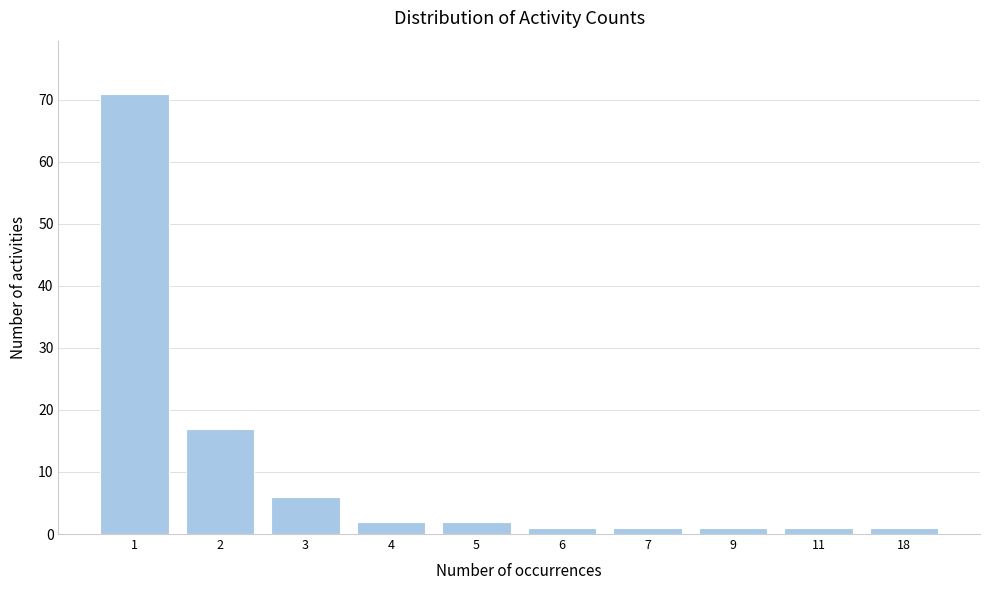

Reading left to right, list all the values displayed in this chart.

1=71	2=17	3=6	4=2	5=2	6=1	7=1	9=1	11=1	18=1